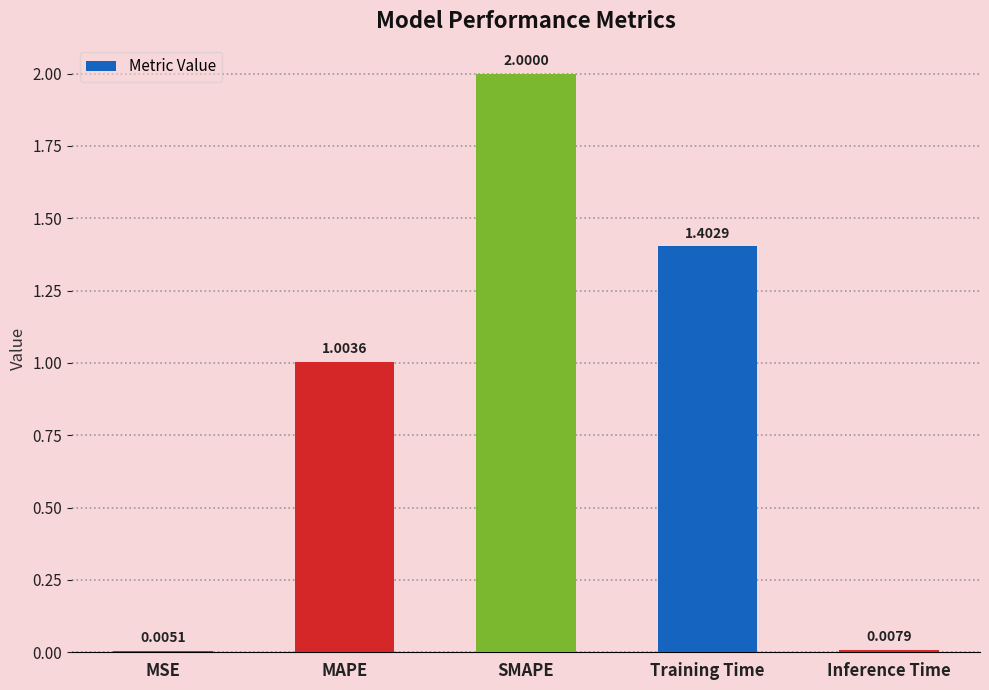

What is the change in value from SMAPE to Training Time?

-0.6